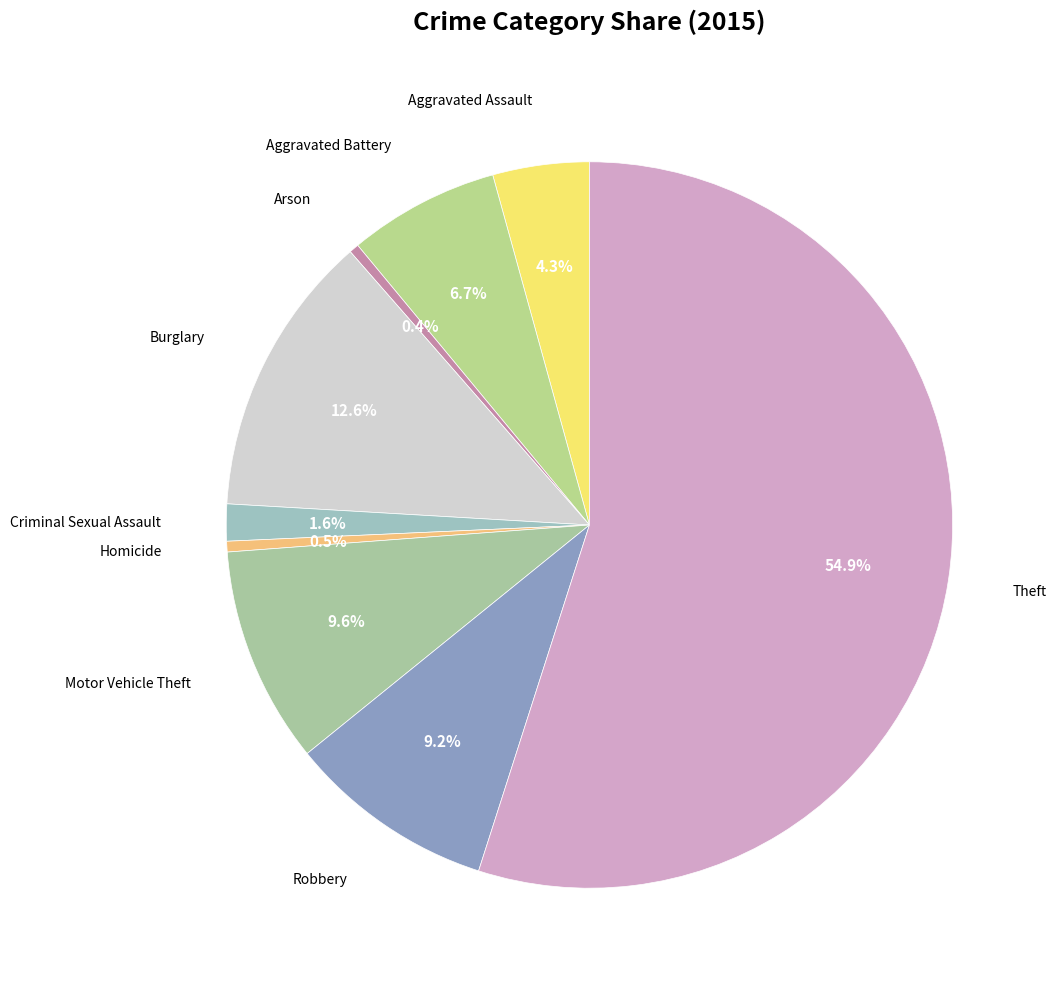

Is there a majority slice in this chart?

Yes